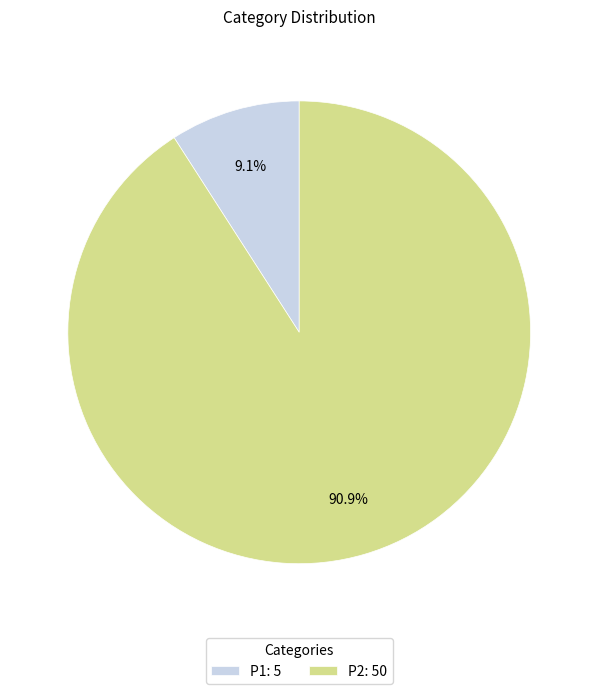

Which has a higher value, P1: 5 or P2: 50?

P2: 50